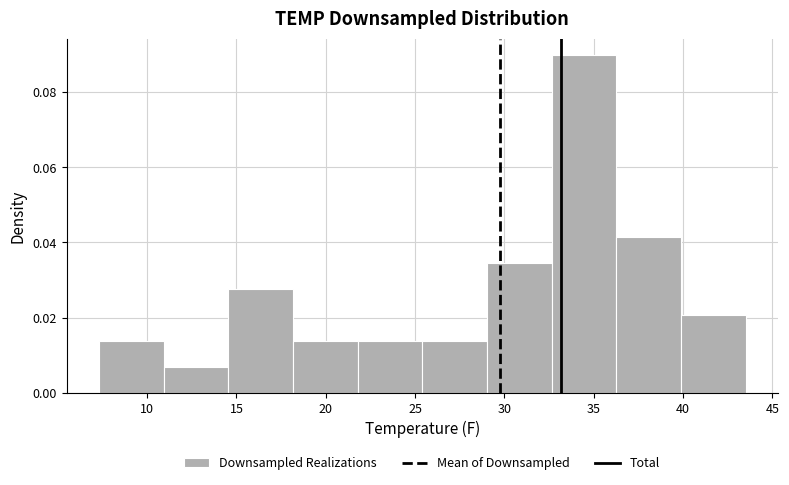

Over which range of the x-axis is the bar tallest?

32.5 to 36.5